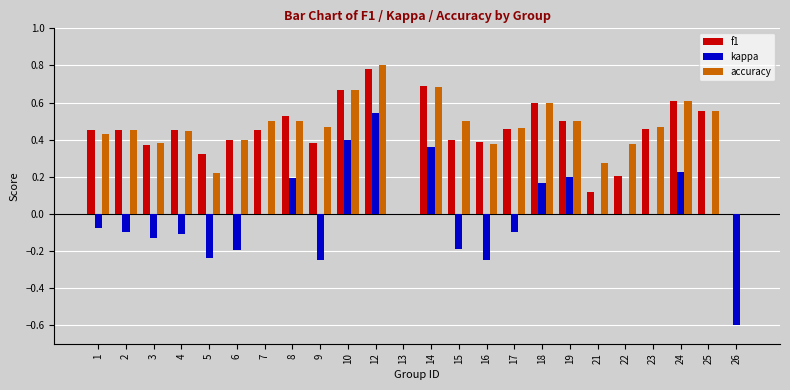

The value of f1 at 4 is 0.5. True or false?

True